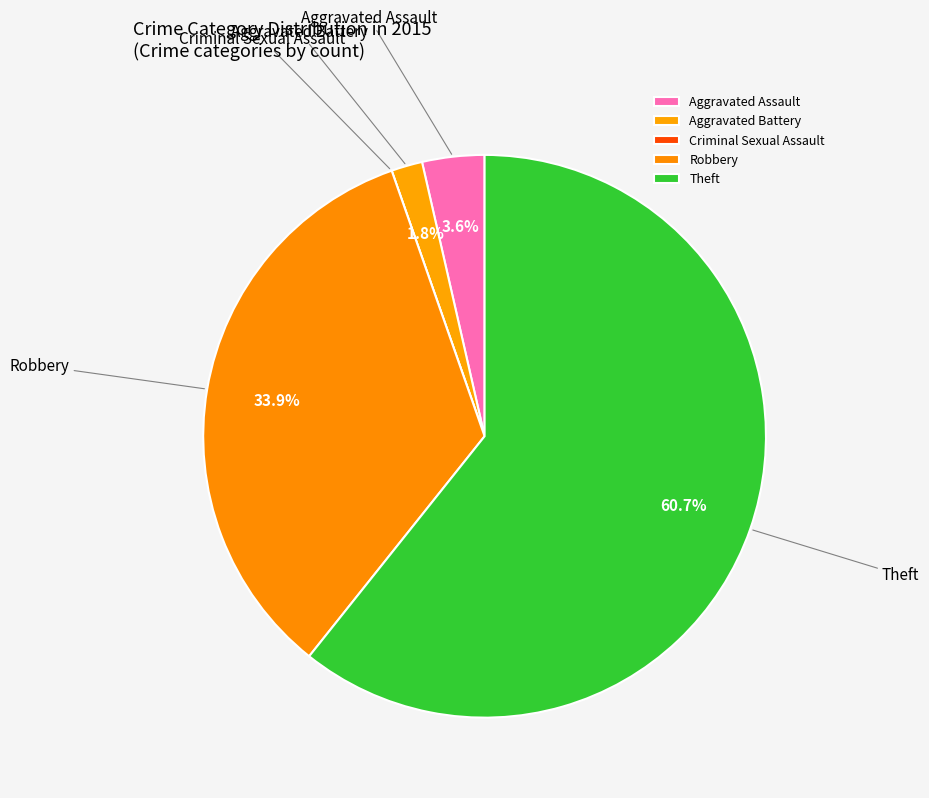

Which category has the biggest portion of the pie?

Theft